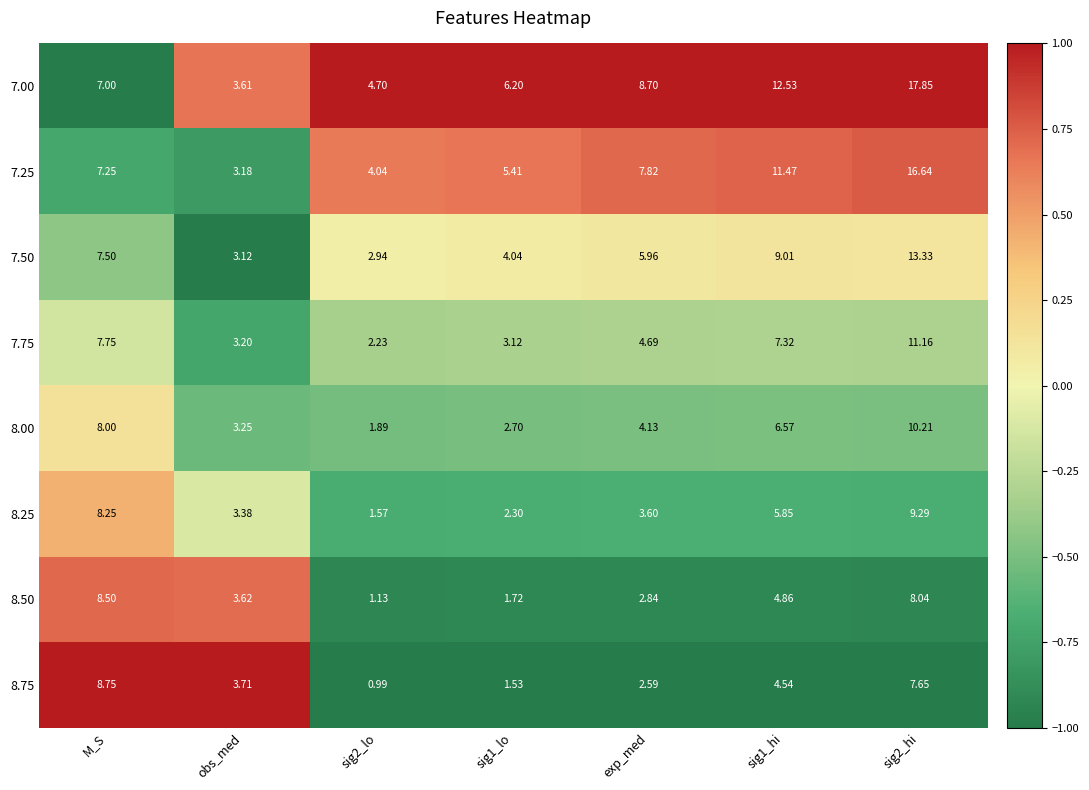

Where is 8.50 nearest to the value 4?

obs_med